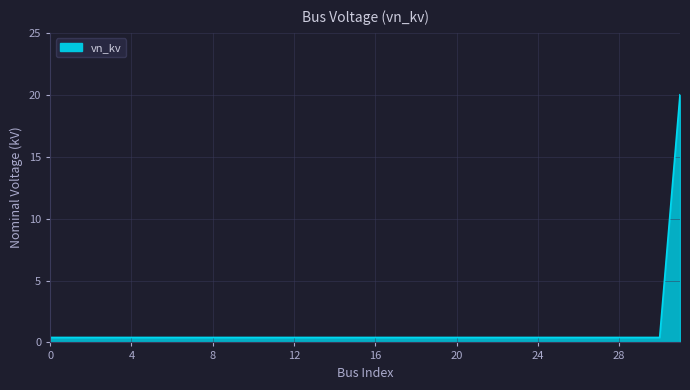

What is the difference between the maximum and minimum values?

19.6